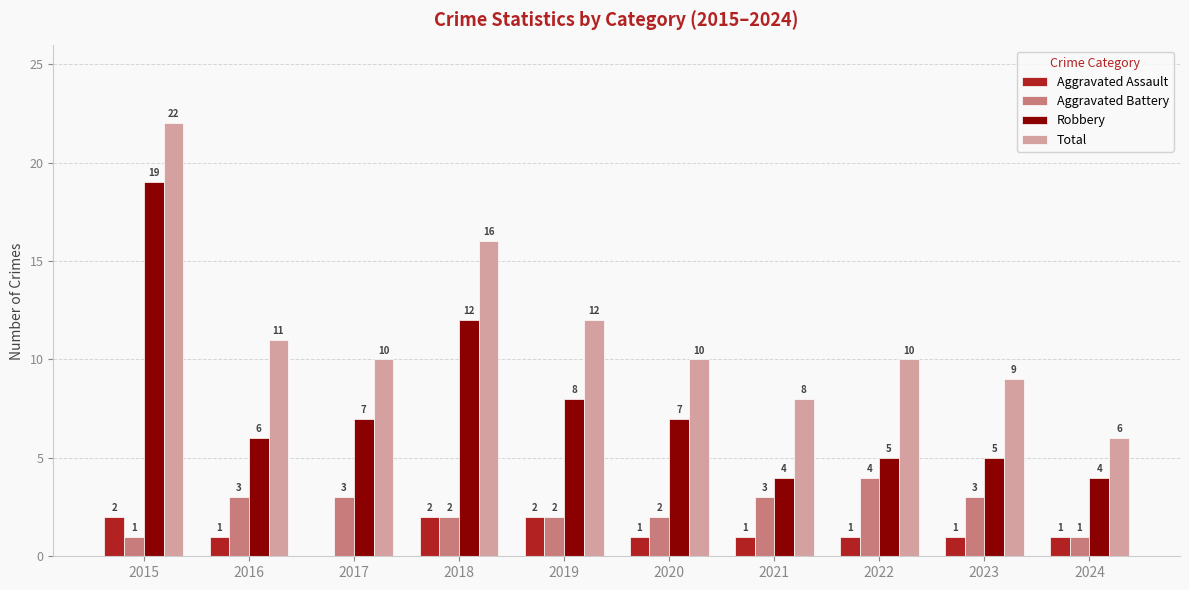

Which series changed the most between 2018 and 2020?

Total